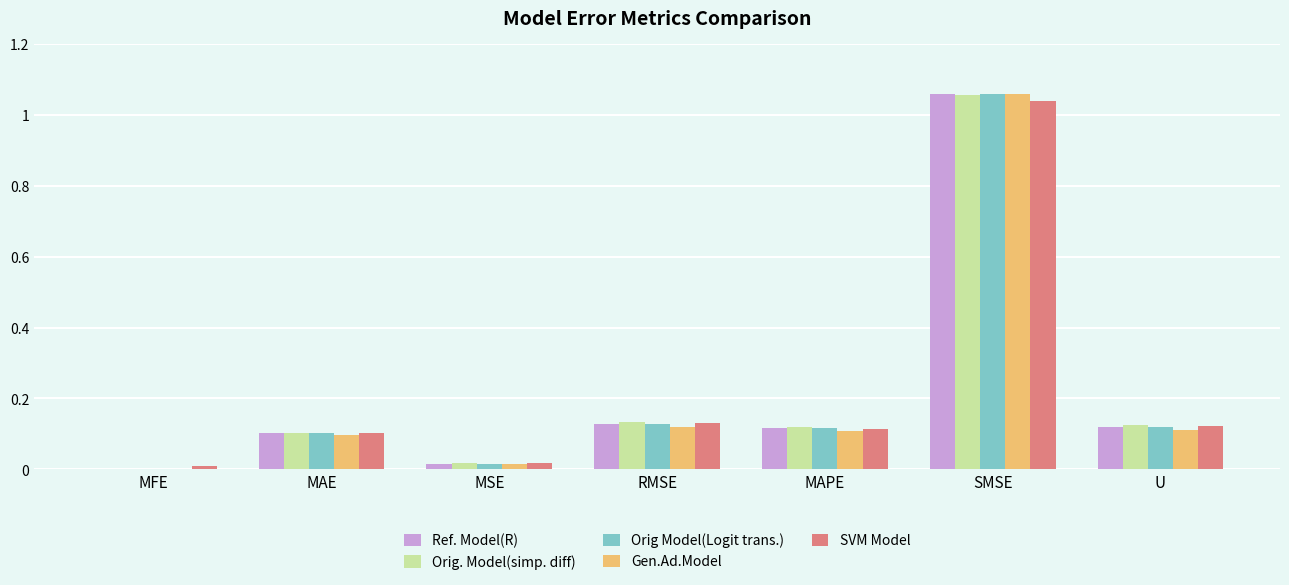

Is it true that Orig. Model(simp. diff) equals 0.1 at U?

True